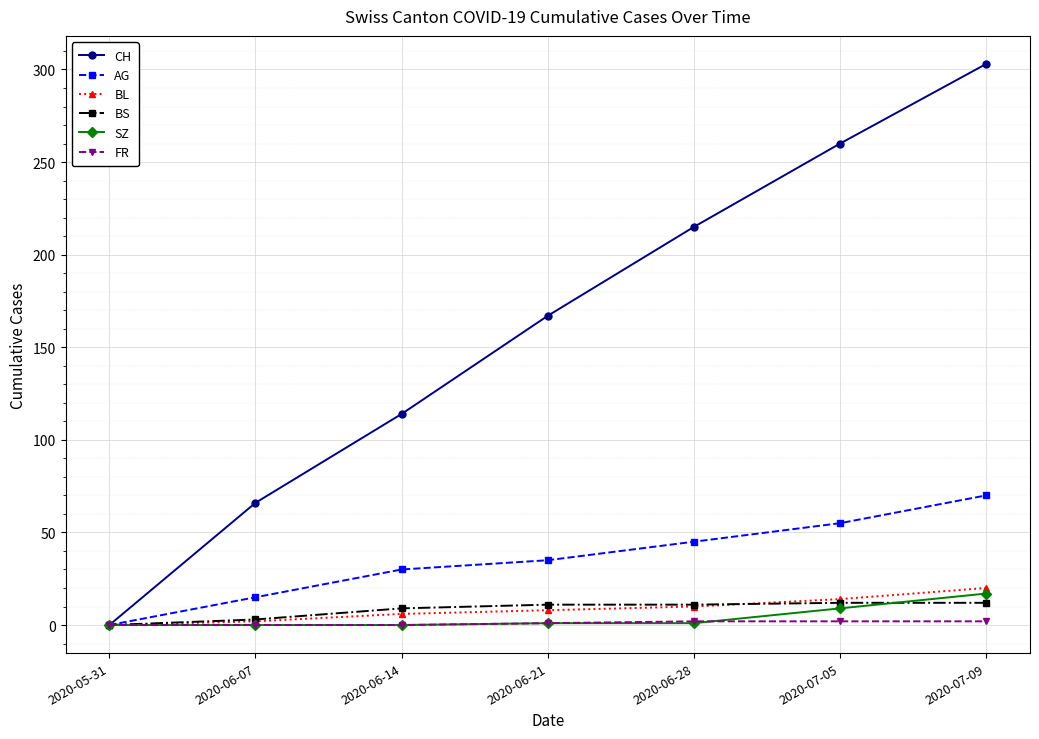

Is it true that CH equals 114 at 2020-06-14?

True